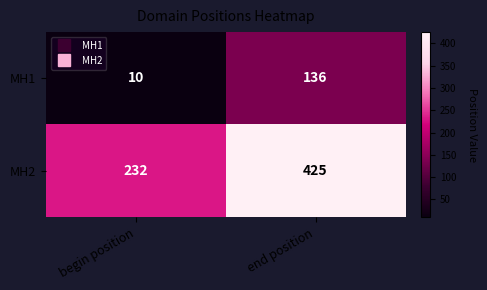

True or false: MH1 has a value of 6 at begin position.

False